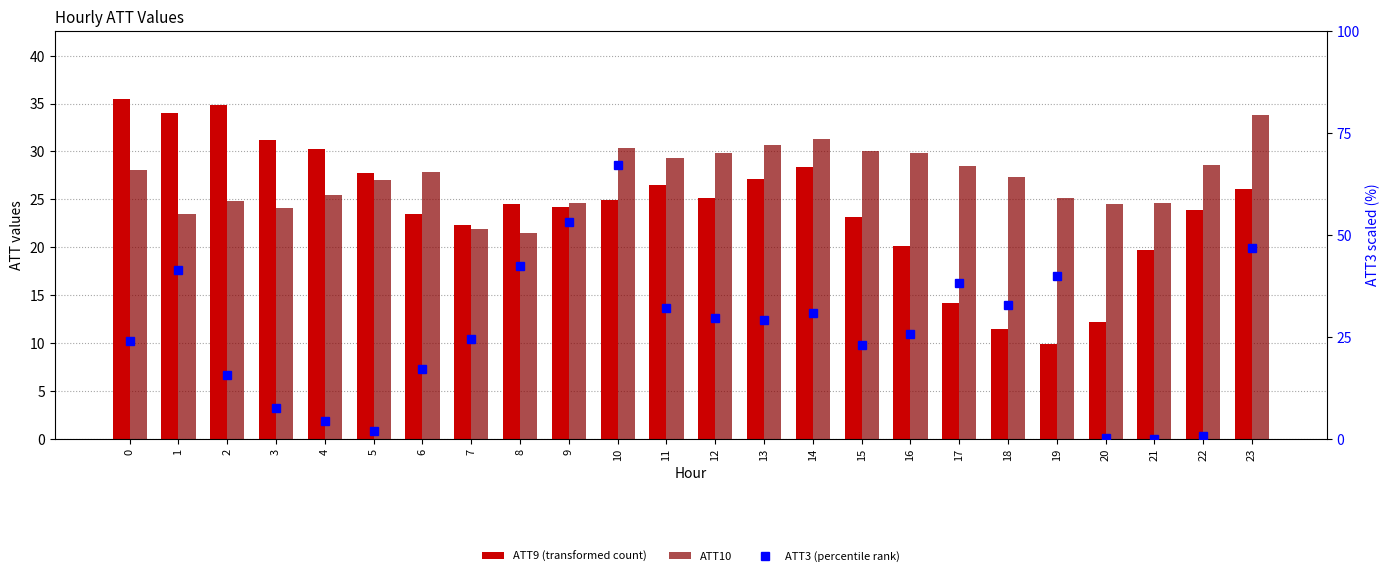

What is the value of the ATT10 bar at the 9th from the left?

21.5